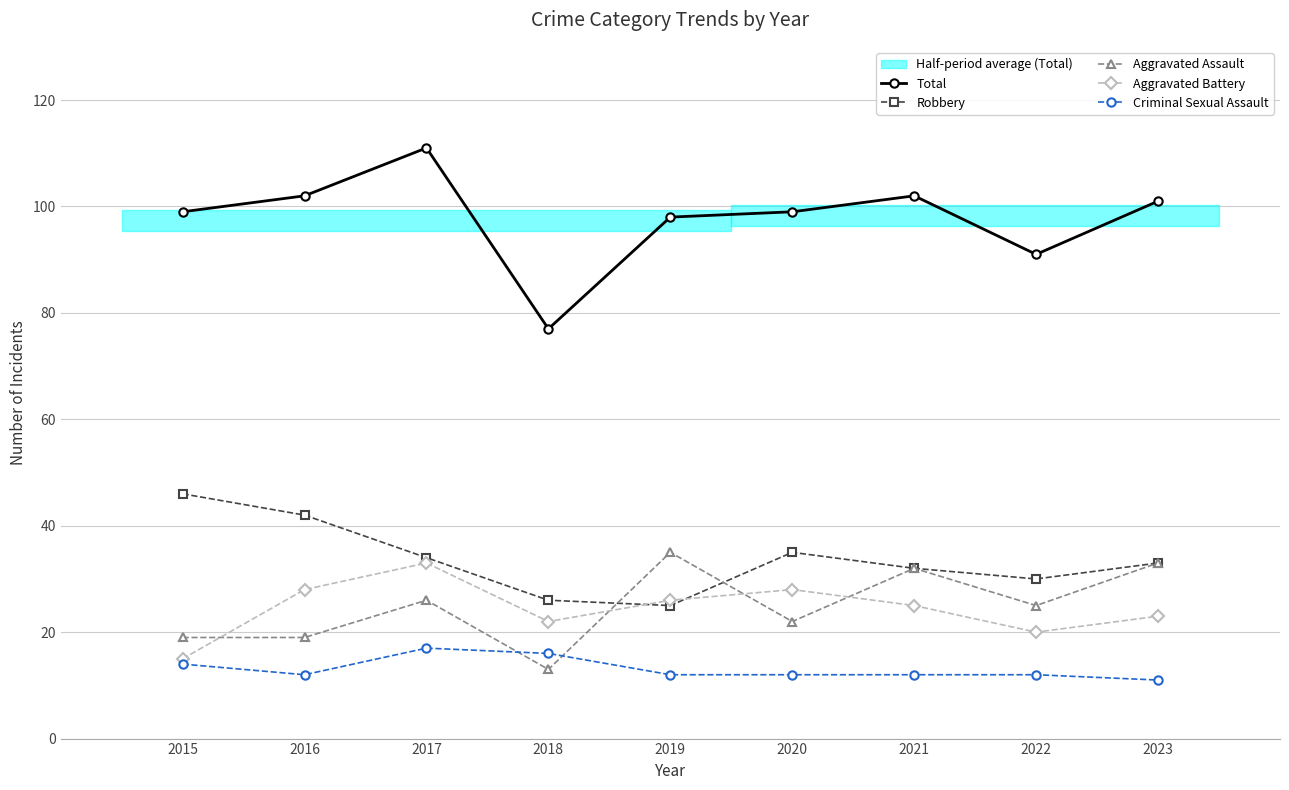

What is the difference between the Total values at 2021 and 2015?

3